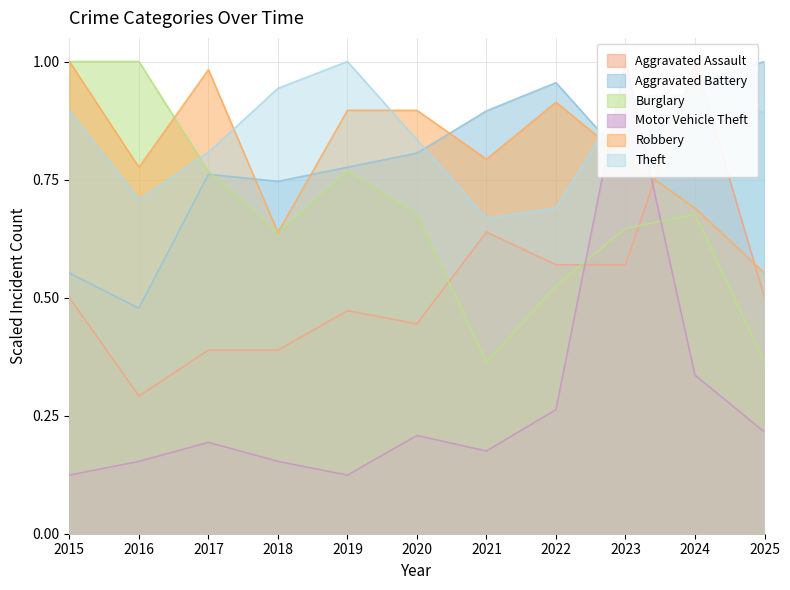

What is the value of the Burglary point at the 2nd from the left?

1.0